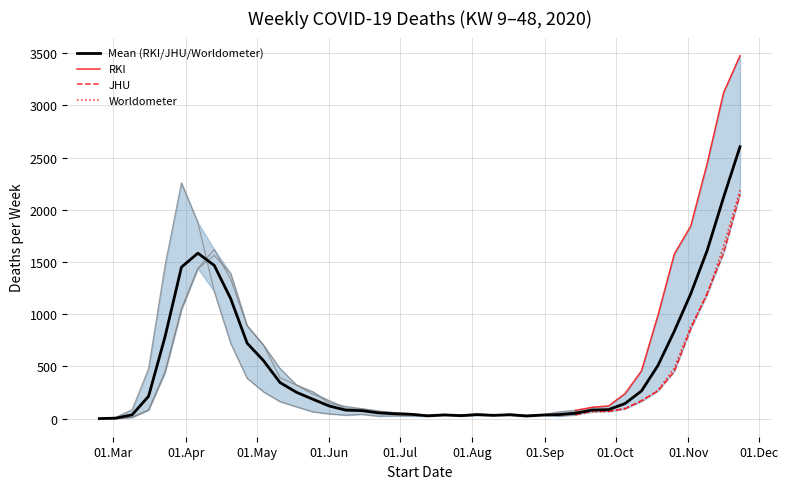

How many positive values does the RKI series have?

39